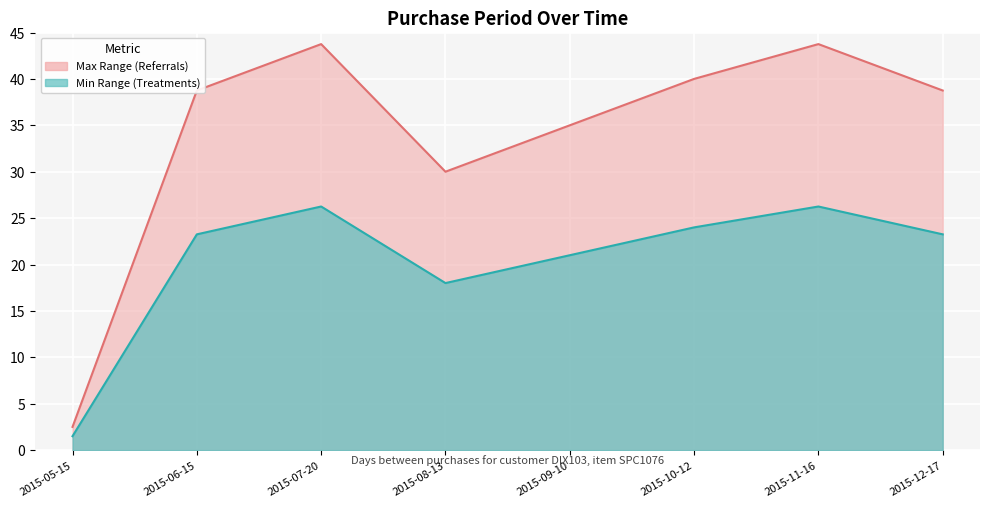

At 2015-11-16, list the series in order from largest to smallest.

PurchasePeriod (max), PurchasePeriod (min)